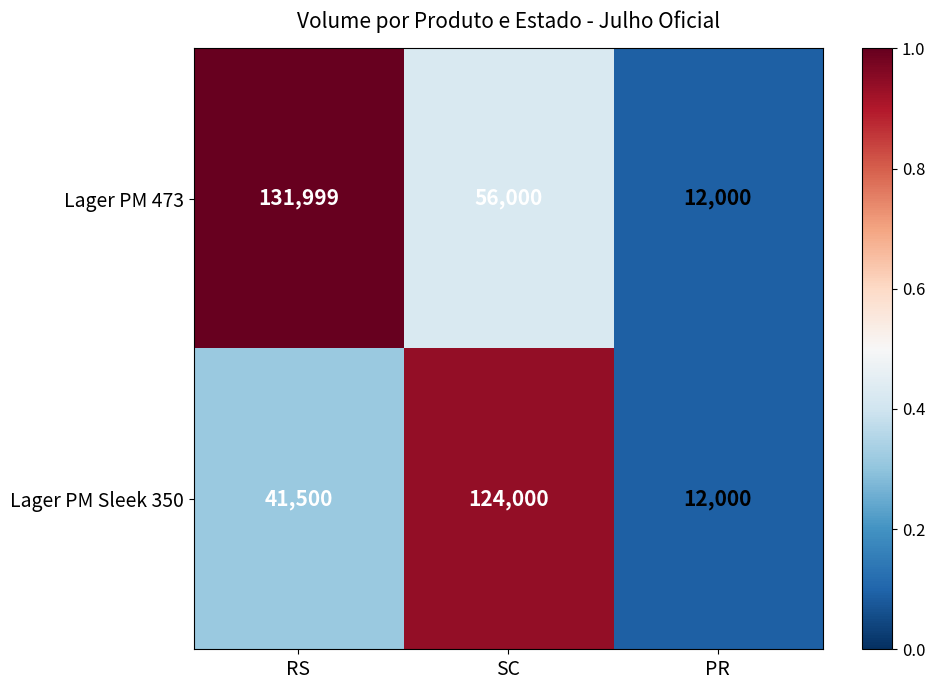

What is the sum of the Lager PM 473 values at RS and PR?

143999